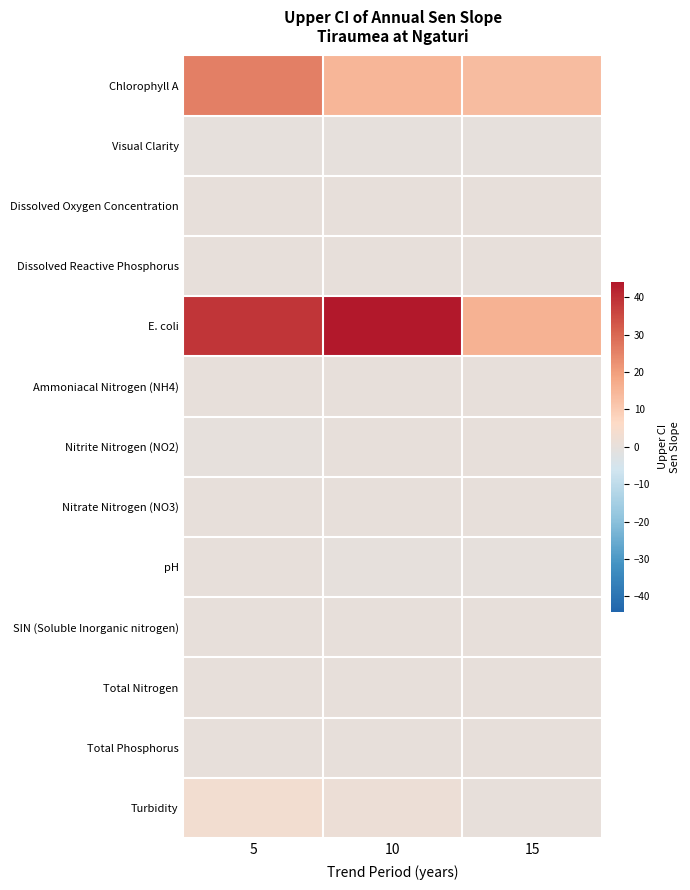

Between 10 and 15, which series saw the biggest shift?

E. coli